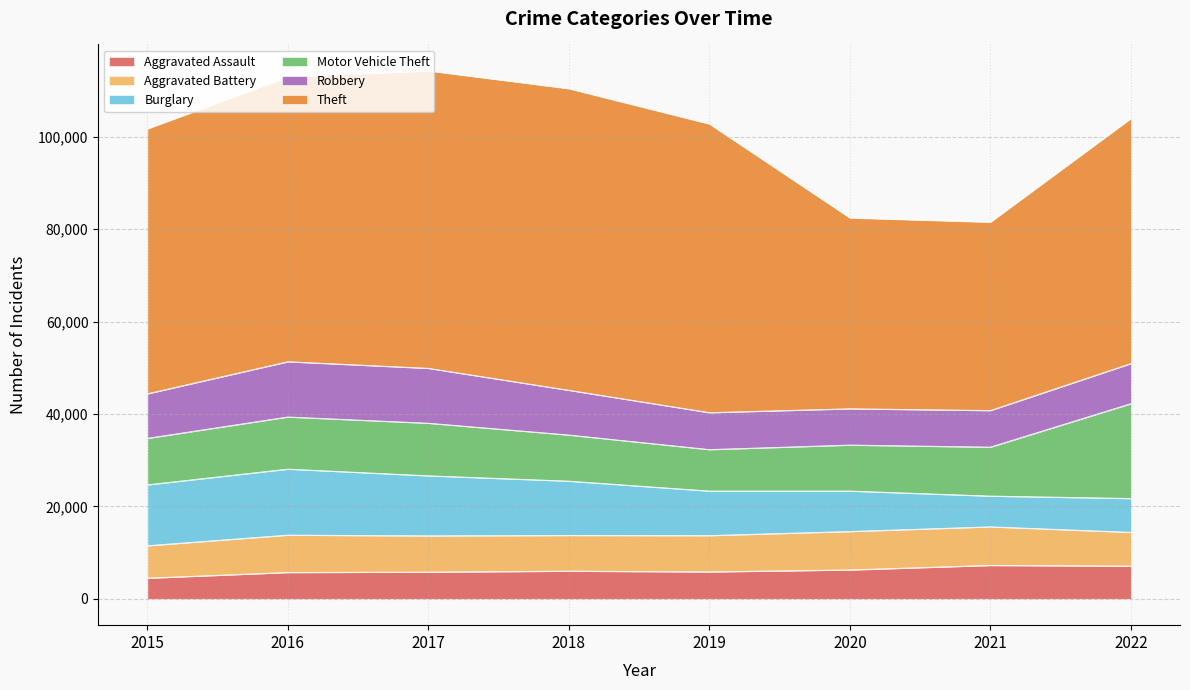

After their last crossing, which series has the higher values: Robbery or Burglary?

Robbery